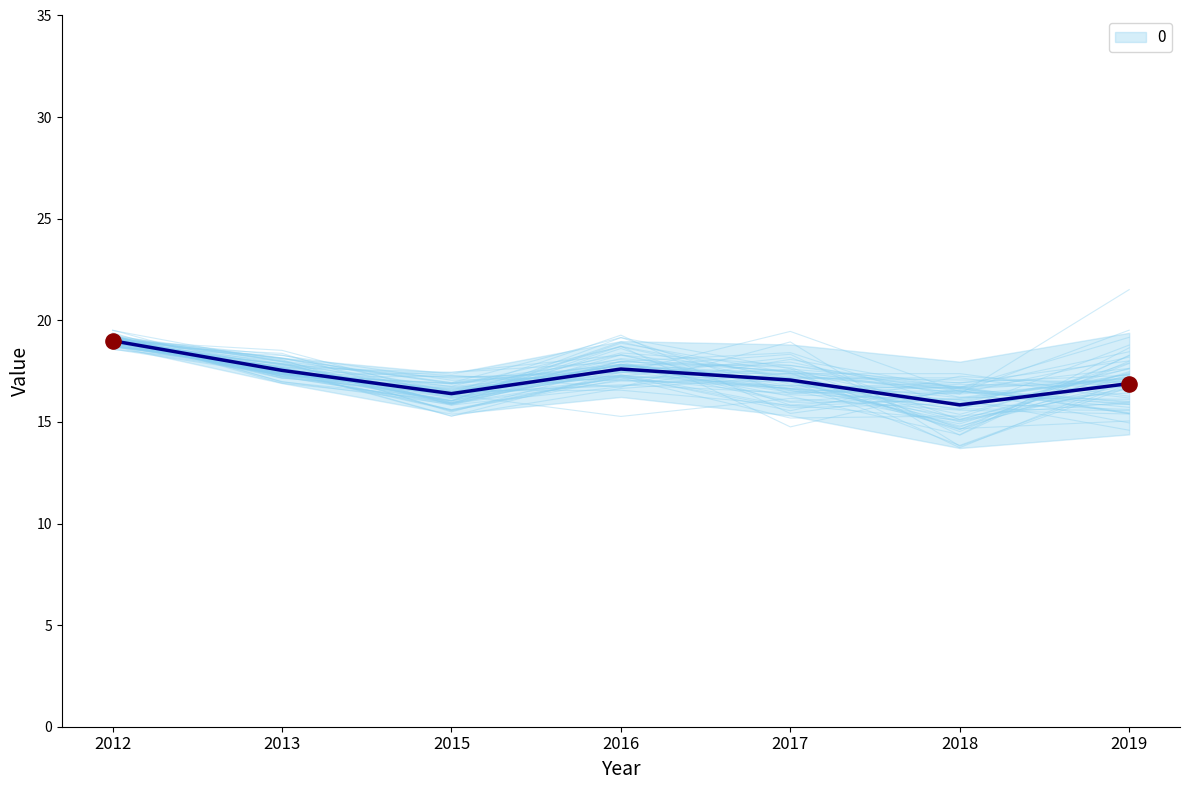

What is the change in value from 2013 to 2018?

-1.7